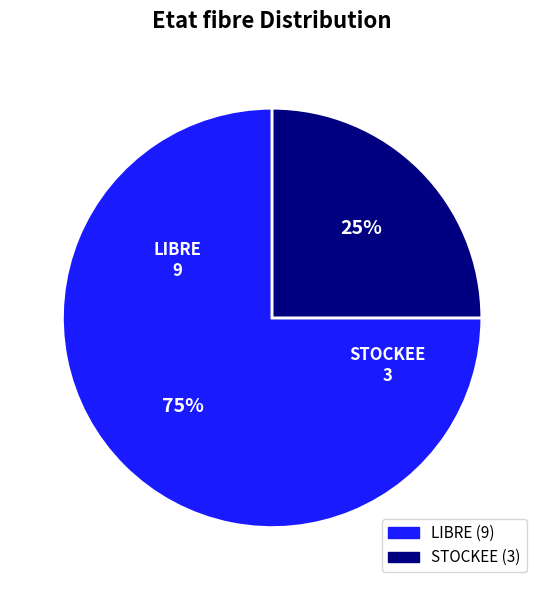

Does STOCKEE represent more than half of the total?

No